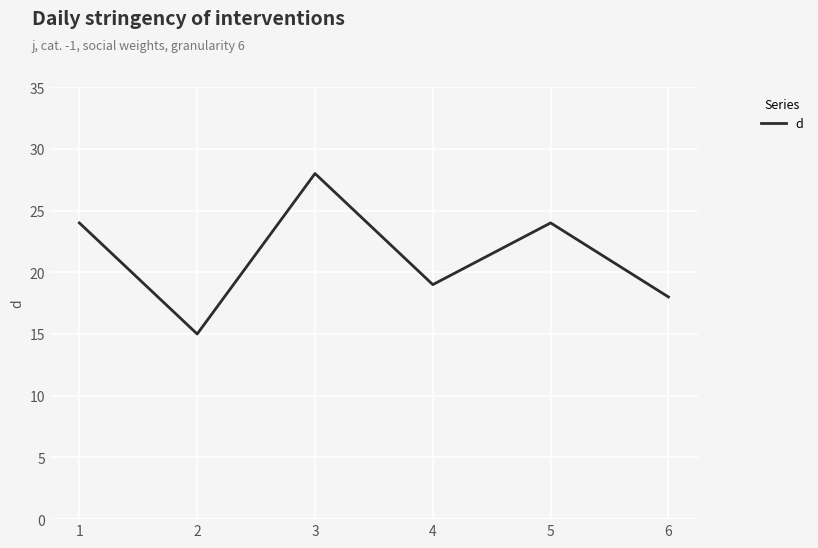

How many interior local peaks (higher than both neighbors) does the data have?

2